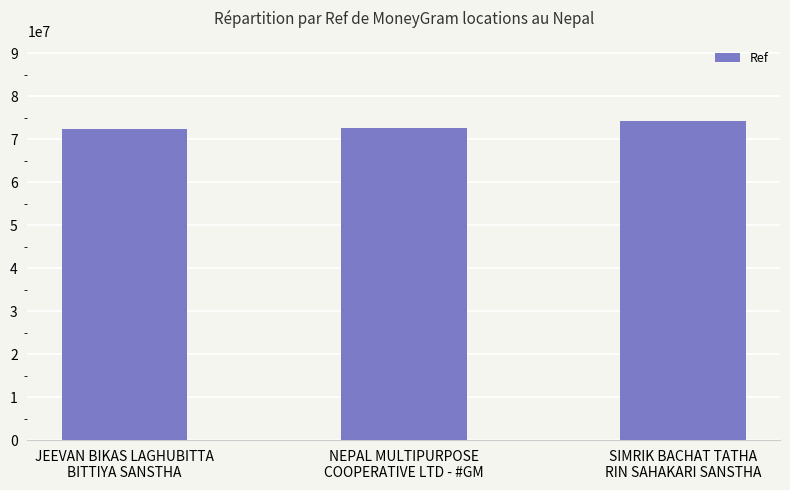

What is the difference between the values at NEPAL MULTIPURPOSE
COOPERATIVE LTD - #GM and SIMRIK BACHAT TATHA
RIN SAHAKARI SANSTHA?

1654498